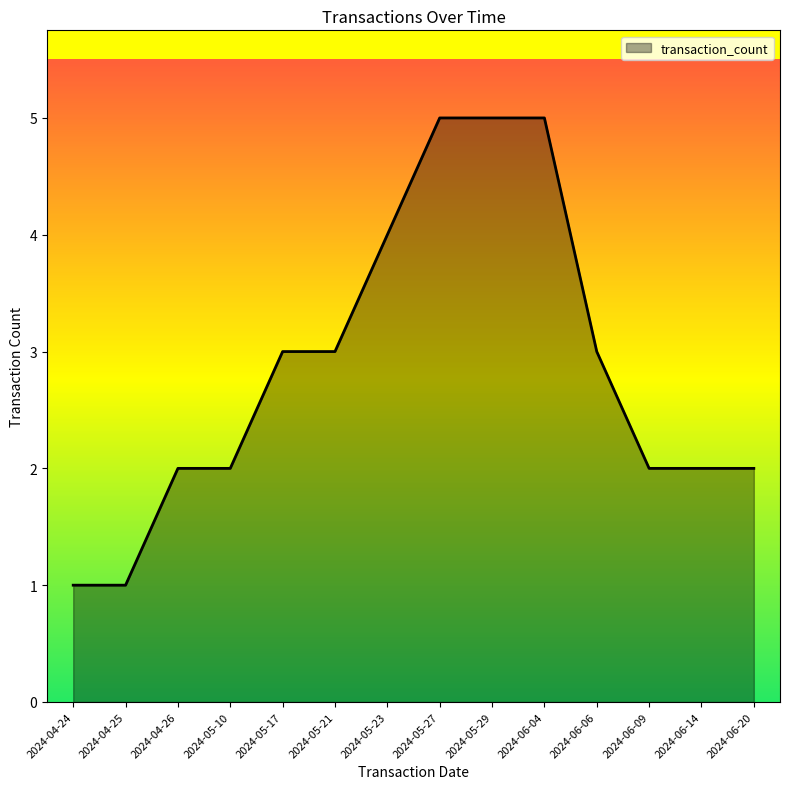

Approximately how many times larger is the value at 2024-05-27 compared to 2024-04-25?

5.0